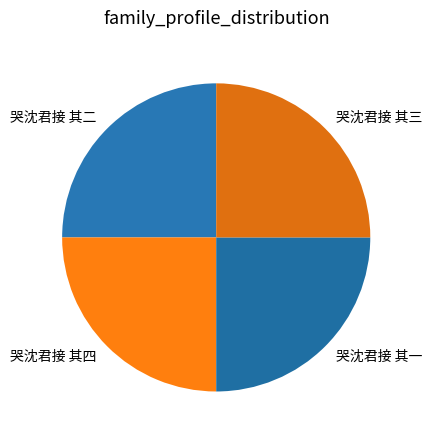

Does 哭沈君接 其三 represent more than half of the total?

No